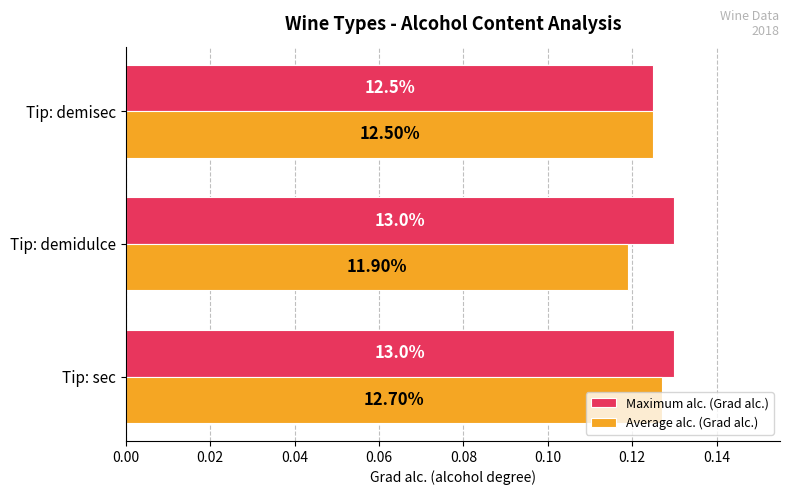

Rank the series by their maximum value, from lowest to highest.

Average alc. (Grad alc.), Maximum alc. (Grad alc.)